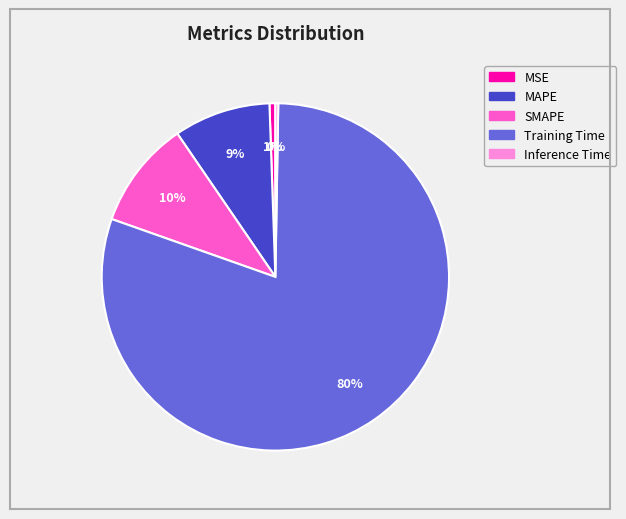

What is the largest slice in the pie chart?

Training Time